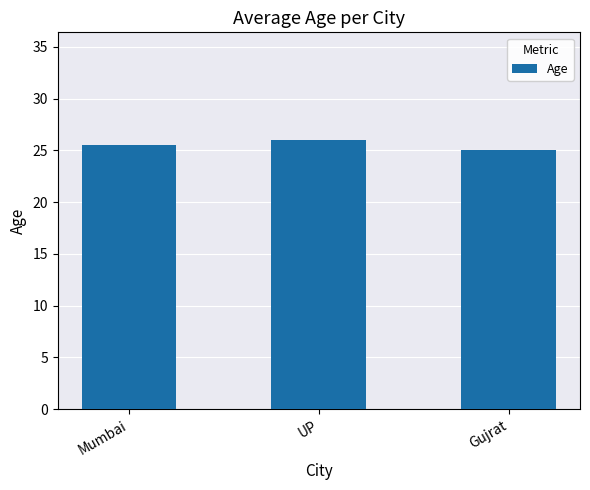

What is the ratio of the value at UP to the value at Gujrat?

1.0